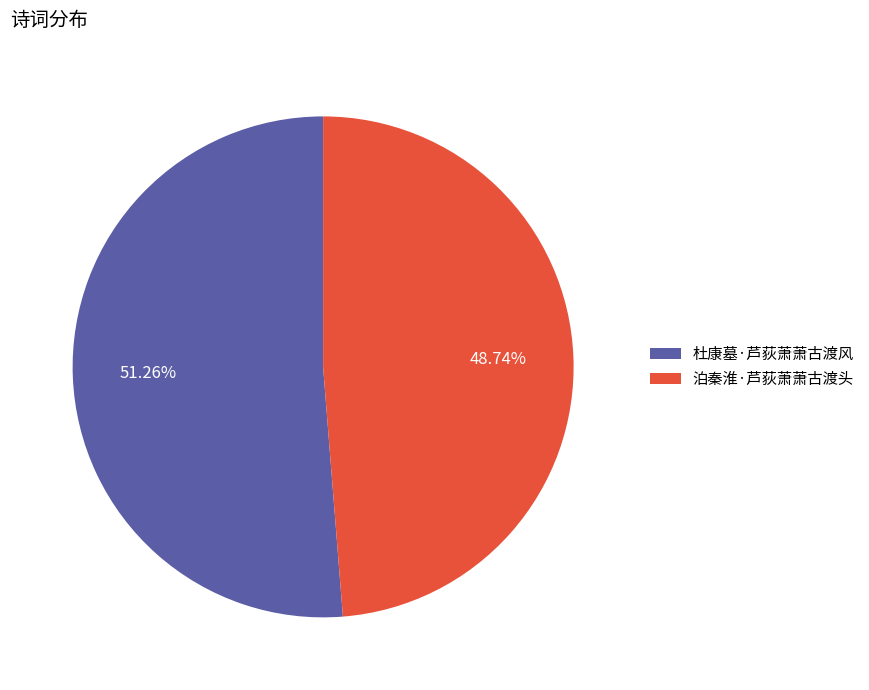

To the nearest percent, what percentage of the pie is 泊秦淮·芦荻萧萧古渡头?

49%